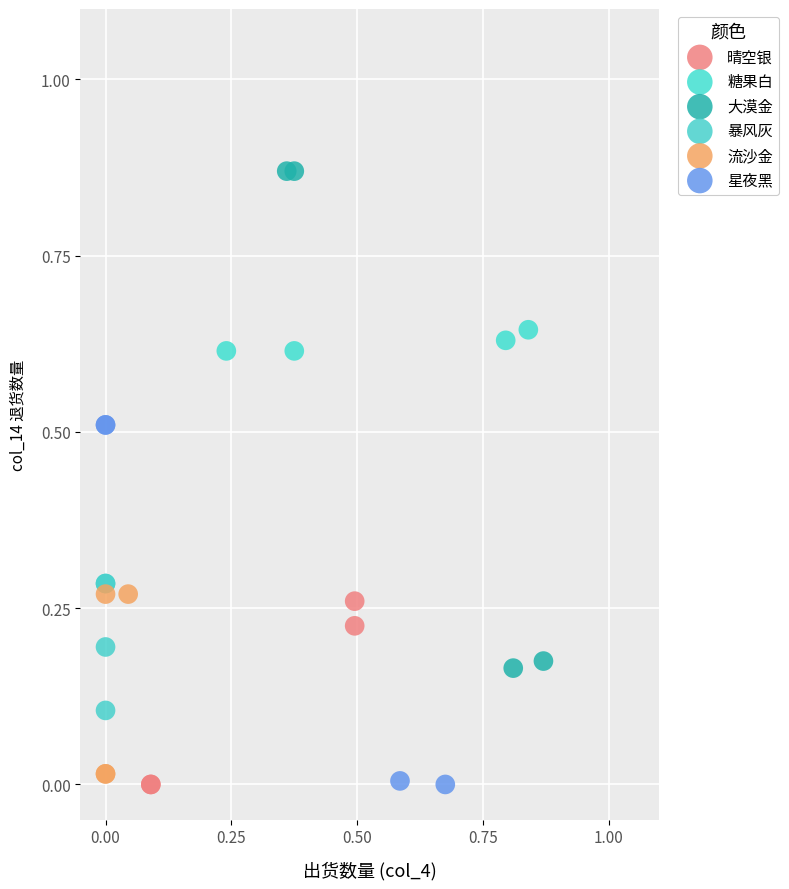

Which series has the widest spread of Y values?

大漠金